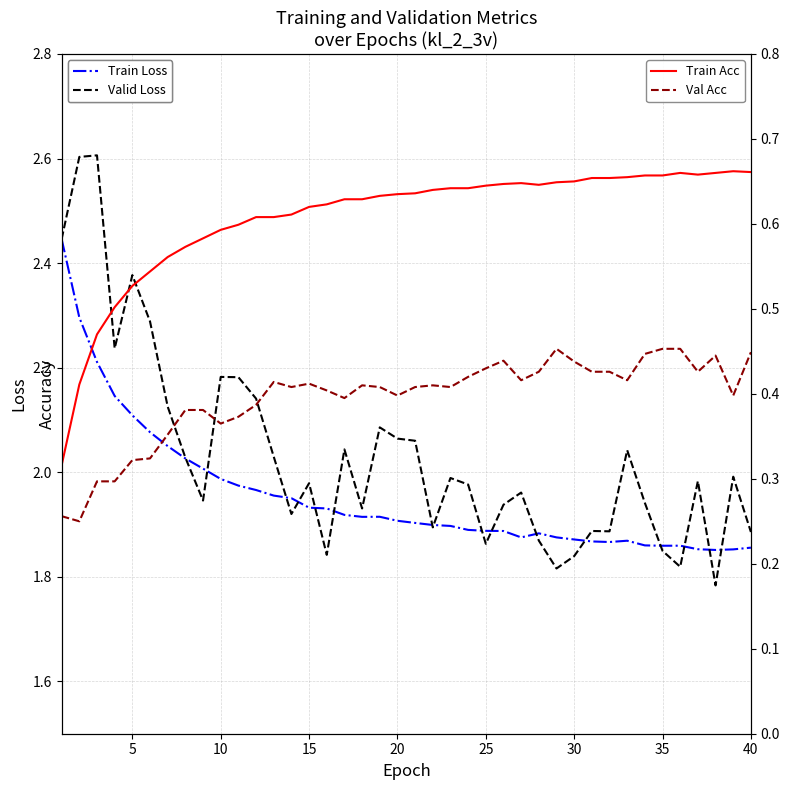

True or false: Val Acc and Train Loss intersect in this chart.

False